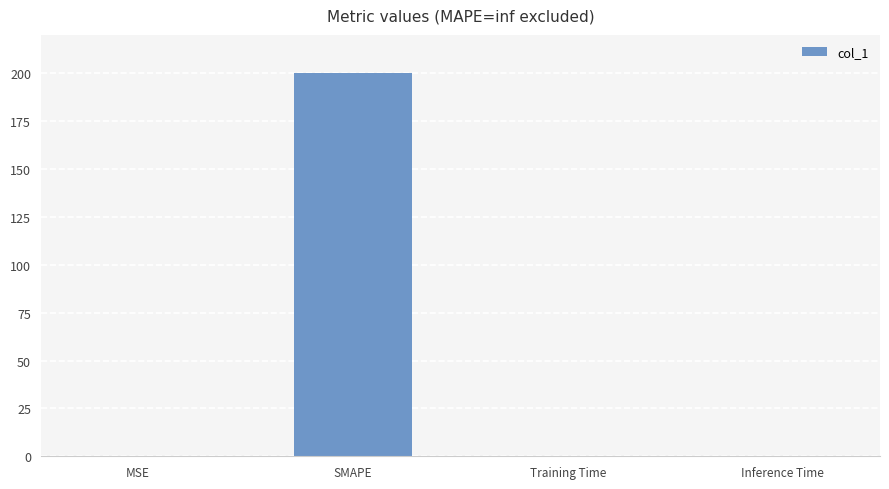

Is it true that the value at SMAPE is 291.9?

False